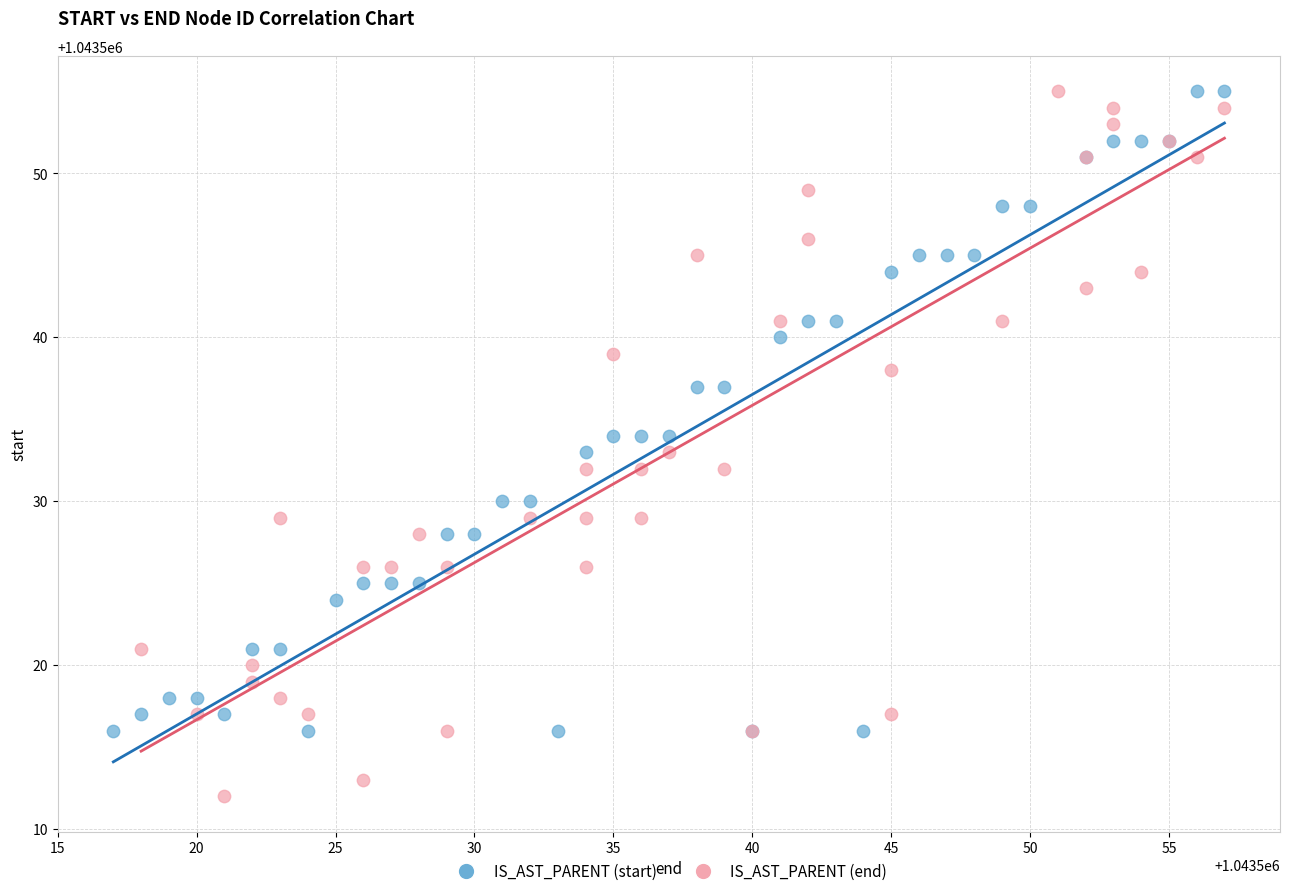

Which series has the largest Y range (max minus min)?

IS_AST_PARENT (end)